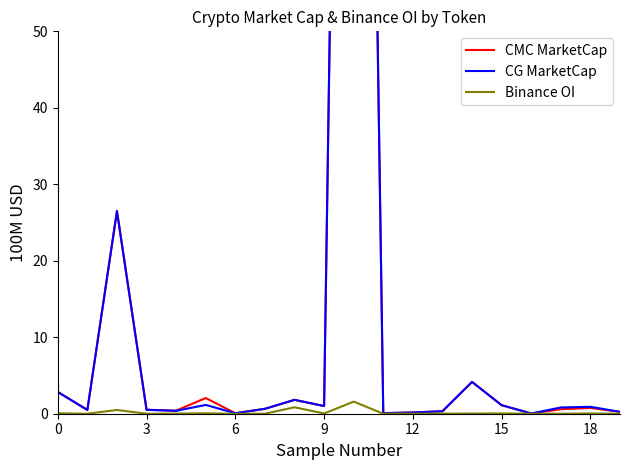

True or false: Binance OI and CG MarketCap cross at least once.

False